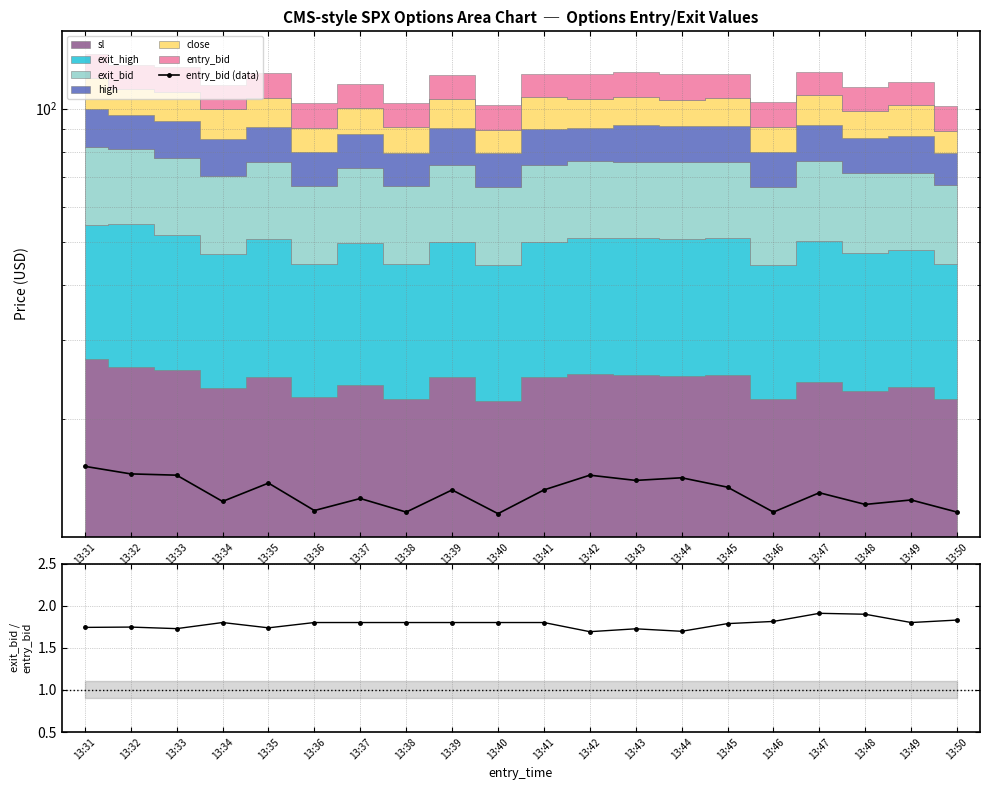

At which label does the data first exceed 13?

13:31